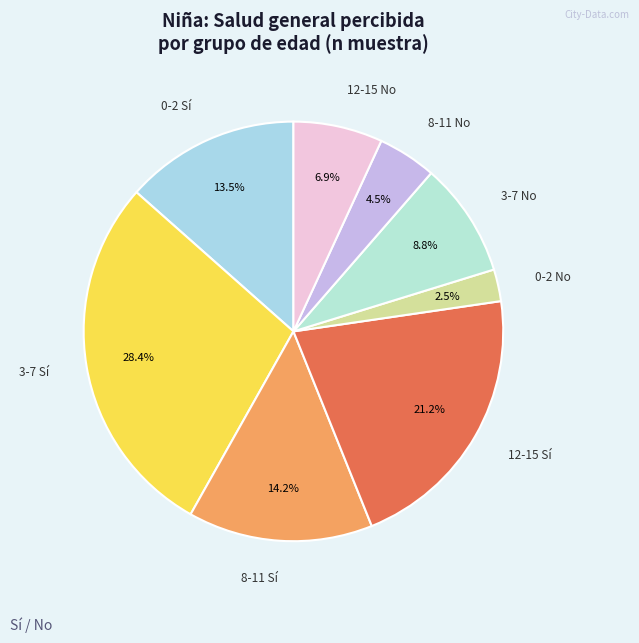

Is there any slice that represents more than half of the pie?

No